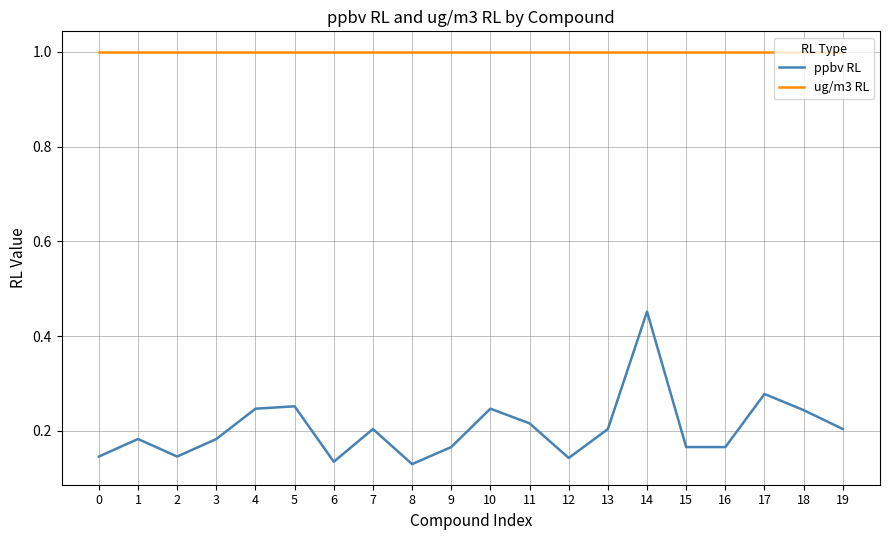

Which series has the widest spread of values?

ppbv RL